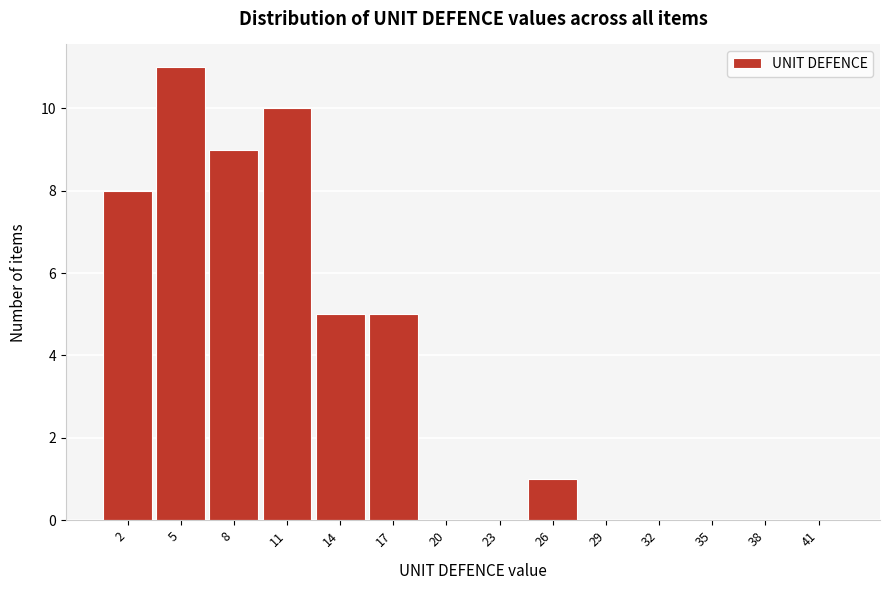

Reading right to left, transcribe all the data shown in this chart.

41=0	38=0	35=0	32=0	29=0	26=1	23=0	20=0	17=5	14=5	11=10	8=9	5=11	2=8